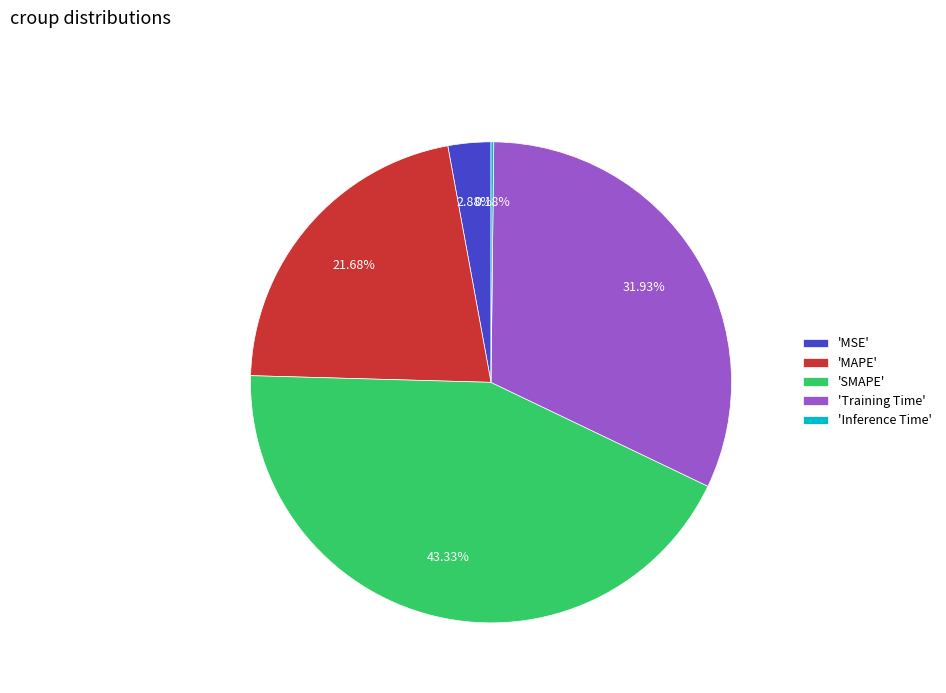

Which category has the biggest portion of the pie?

'SMAPE'